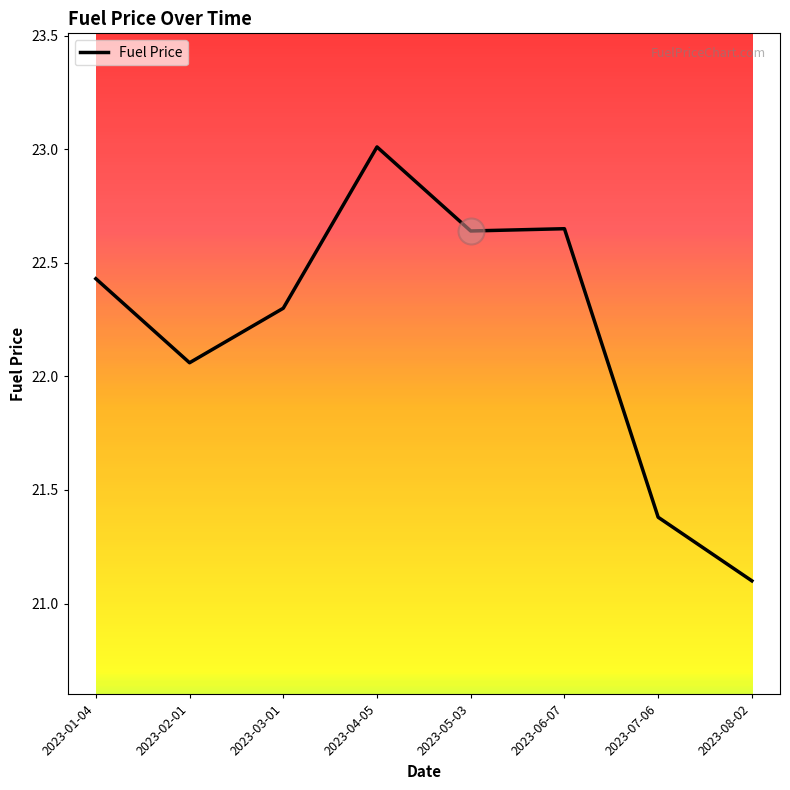

Which has a higher value, 2023-04-05 or 2023-06-07?

2023-04-05